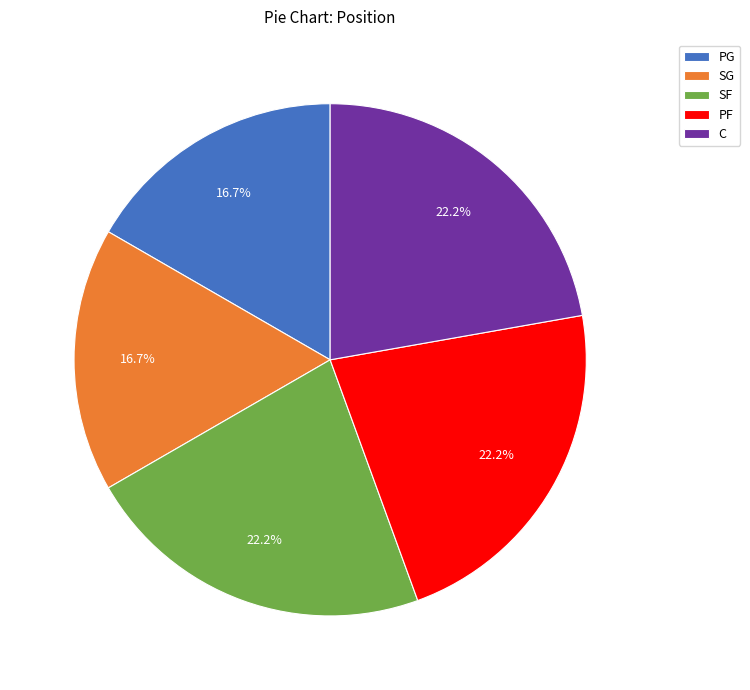

Which has a higher value, SG or C?

C